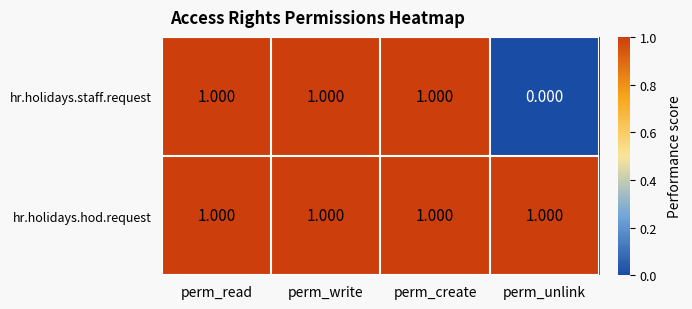

List the series in order of their overall mean, lowest first.

hr.holidays.staff.request, hr.holidays.hod.request